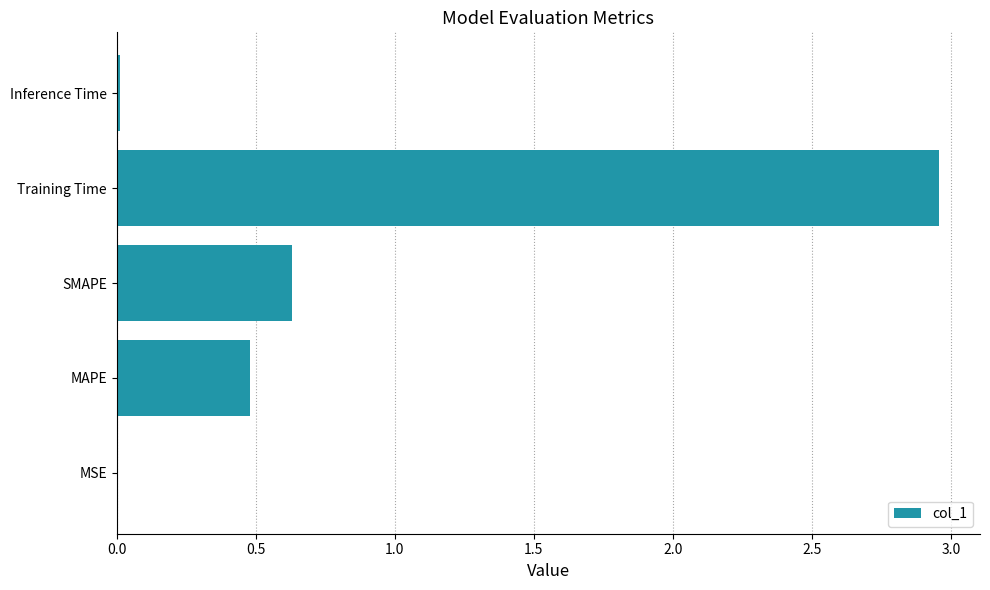

Count the number of categories in the chart.

5